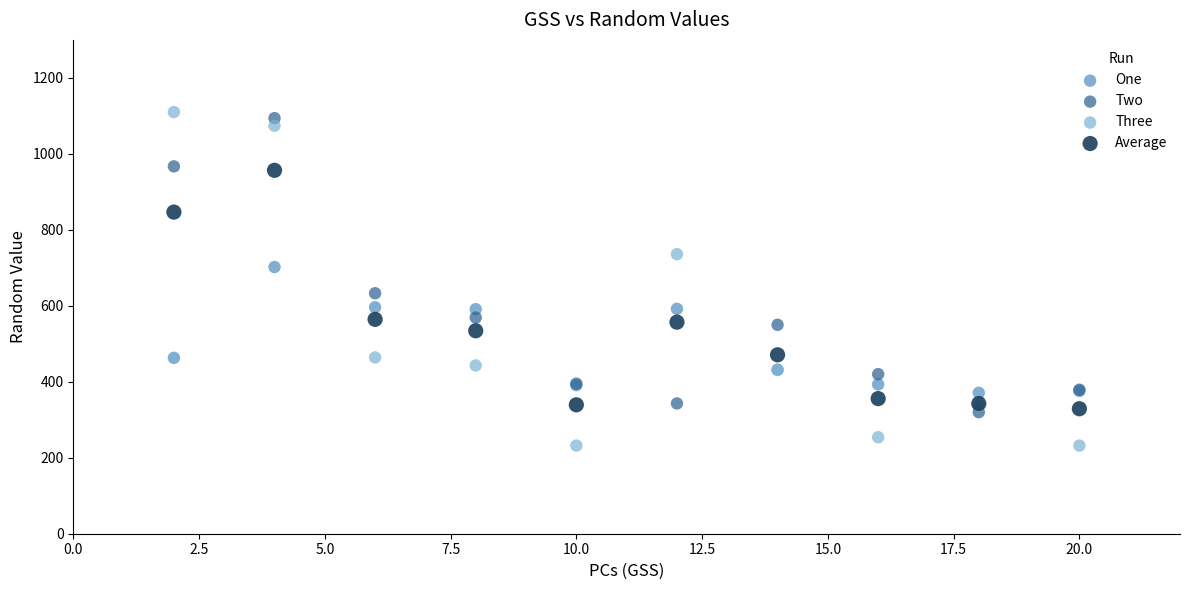

What is the X range (max minus min) for the scatter plot?

18.0